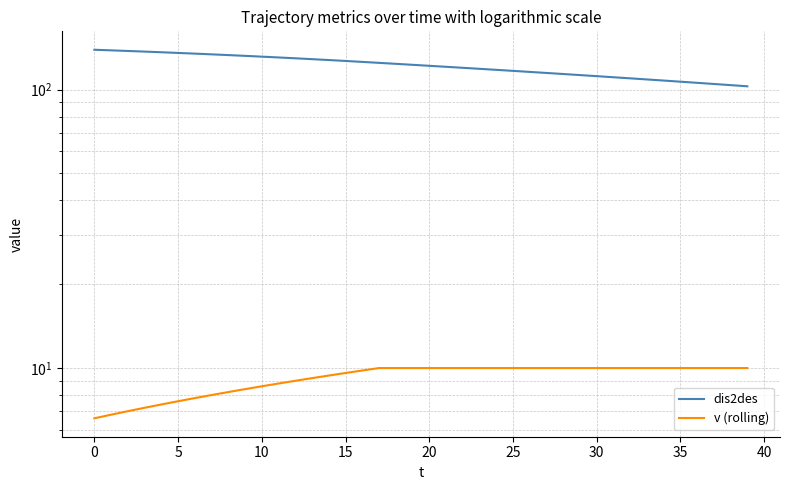

What is the average value of the v (rolling) series?

9.2